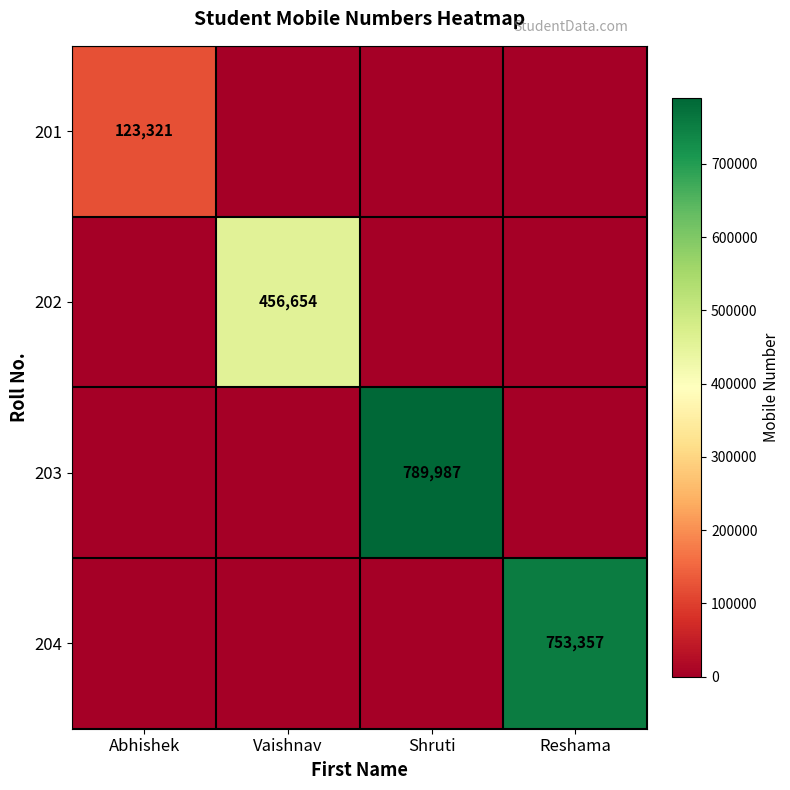

The 203 series shows 789987 at Shruti. True or false?

True